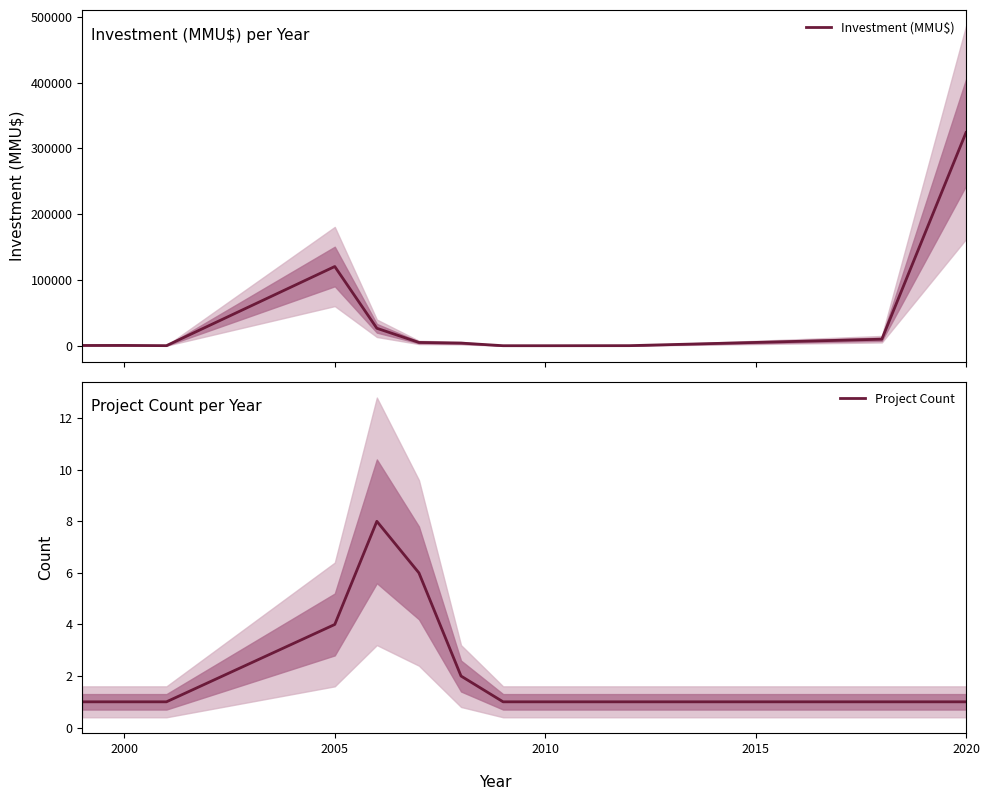

Count the number of categories in the chart.

12